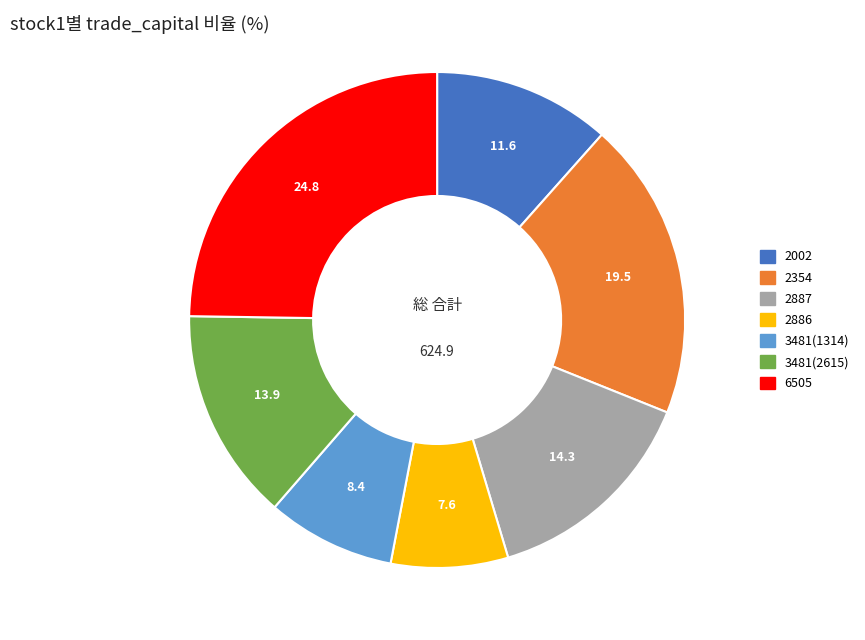

How many segments does this pie chart have?

7